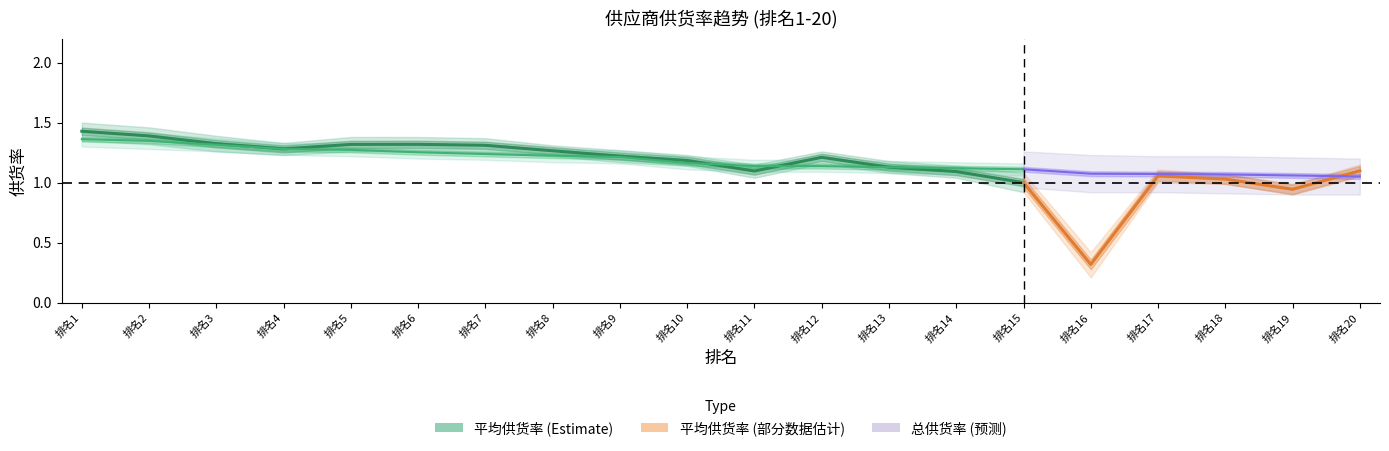

What is the greatest value displayed?

1.5